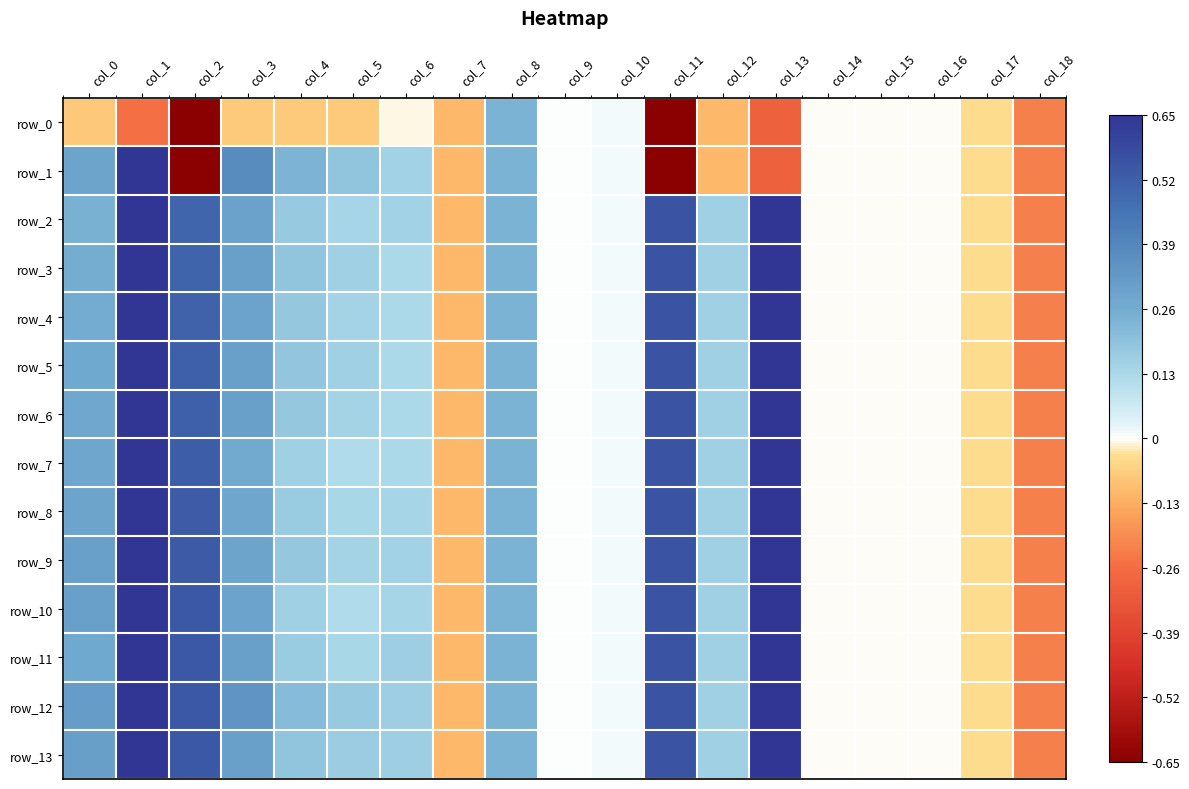

Which category has the lowest value in the row_2 series?

col_18